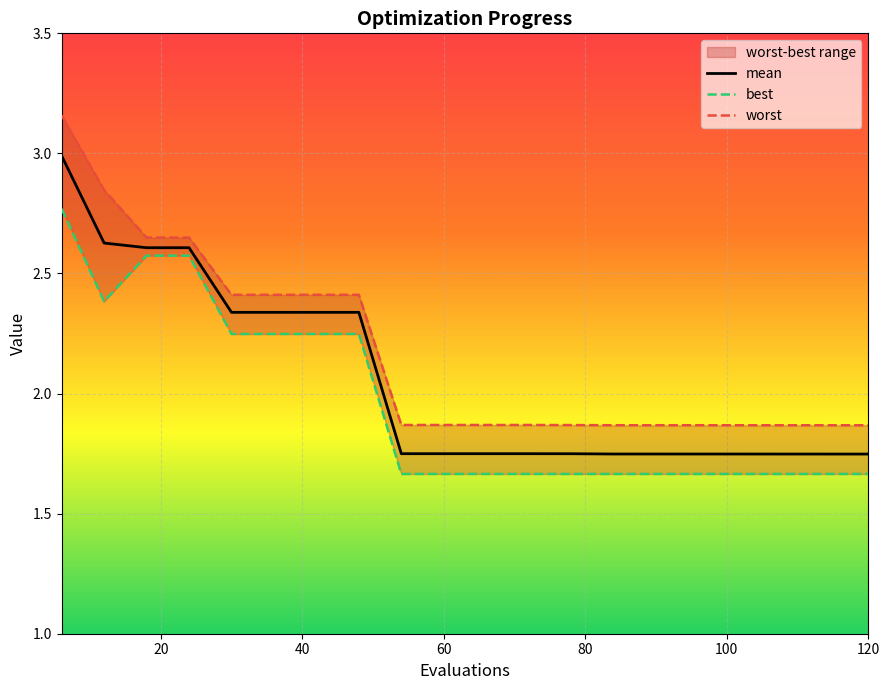

Is the value of best at 14 greater than the value of worst at 9?

No